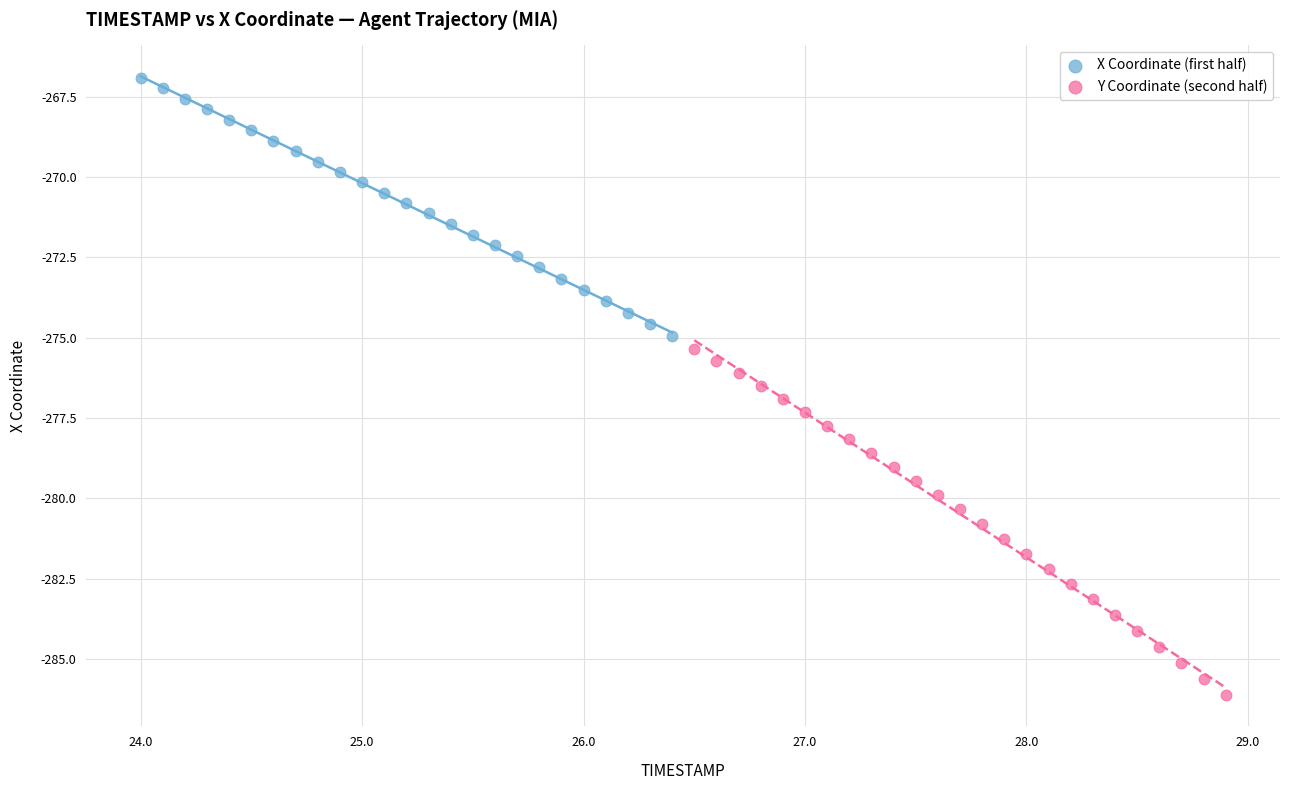

Which series contains the lowest Y value?

Y Coordinate (second half)